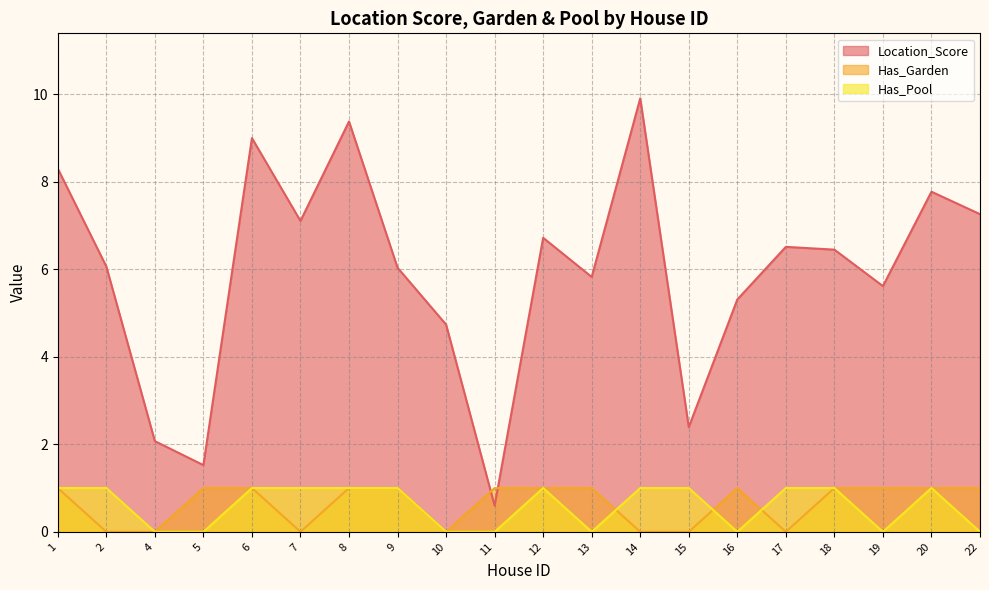

Reading left to right, what are all the values shown in this chart?

Location_Score: 8.3	6.1	2.1	1.5	9.0	7.1	9.4	6.0	4.7	0.6	6.7	5.8	9.9	2.4	5.3	6.5	6.4	5.6	7.8	7.3
Has_Garden: 1.0	0.0	0.0	1.0	1.0	0.0	1.0	1.0	0.0	1.0	1.0	1.0	0.0	0.0	1.0	0.0	1.0	1.0	1.0	1.0
Has_Pool: 1.0	1.0	0.0	0.0	1.0	1.0	1.0	1.0	0.0	0.0	1.0	0.0	1.0	1.0	0.0	1.0	1.0	0.0	1.0	0.0